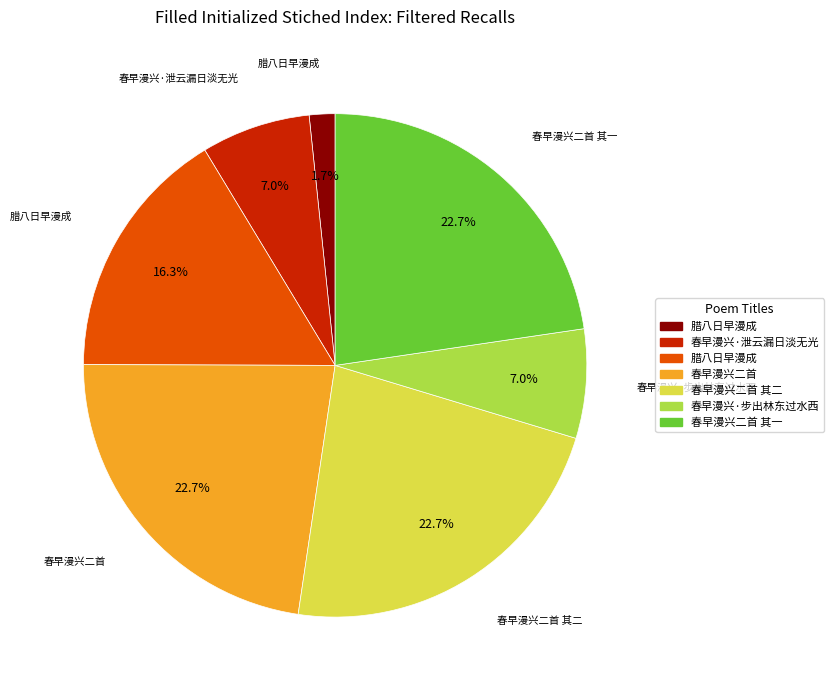

Does any single category account for the majority?

No